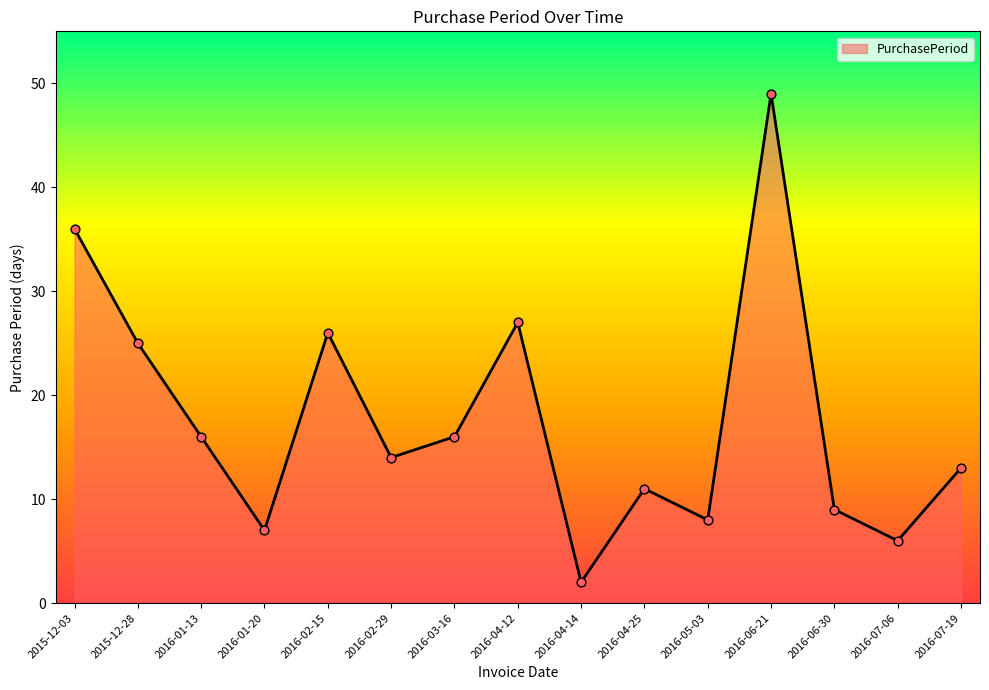

What is the change in value from 2016-04-25 to 2016-05-03?

-3